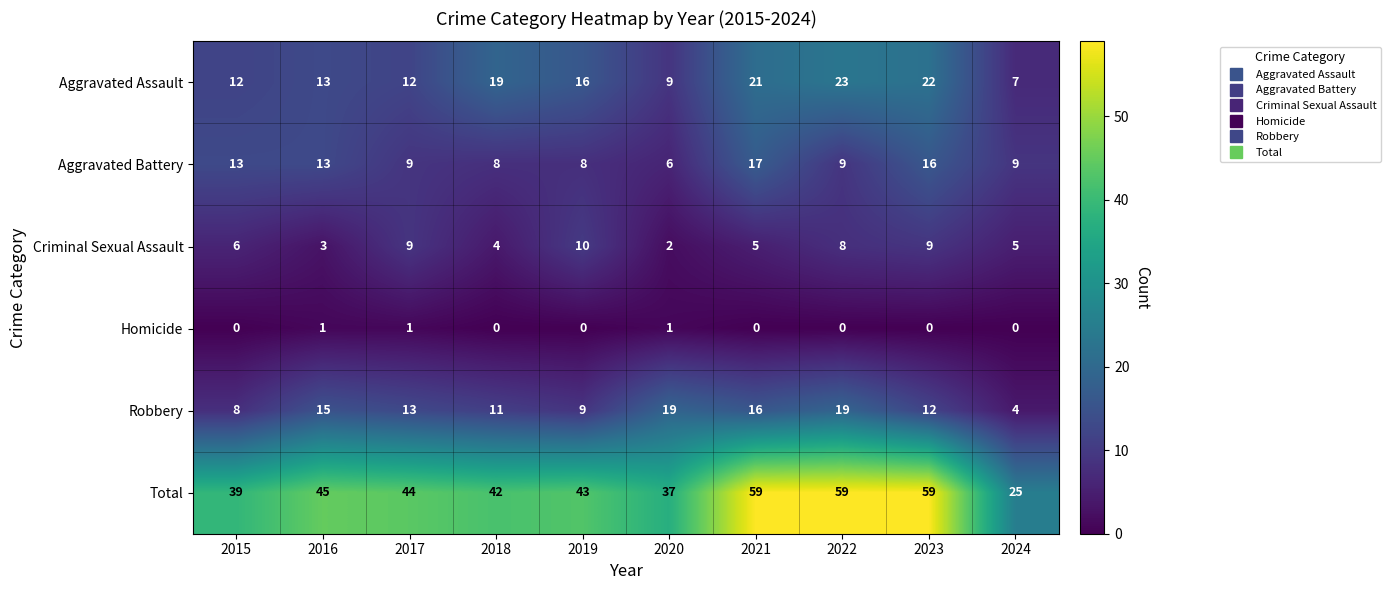

What is the sum of all Robbery values?

126